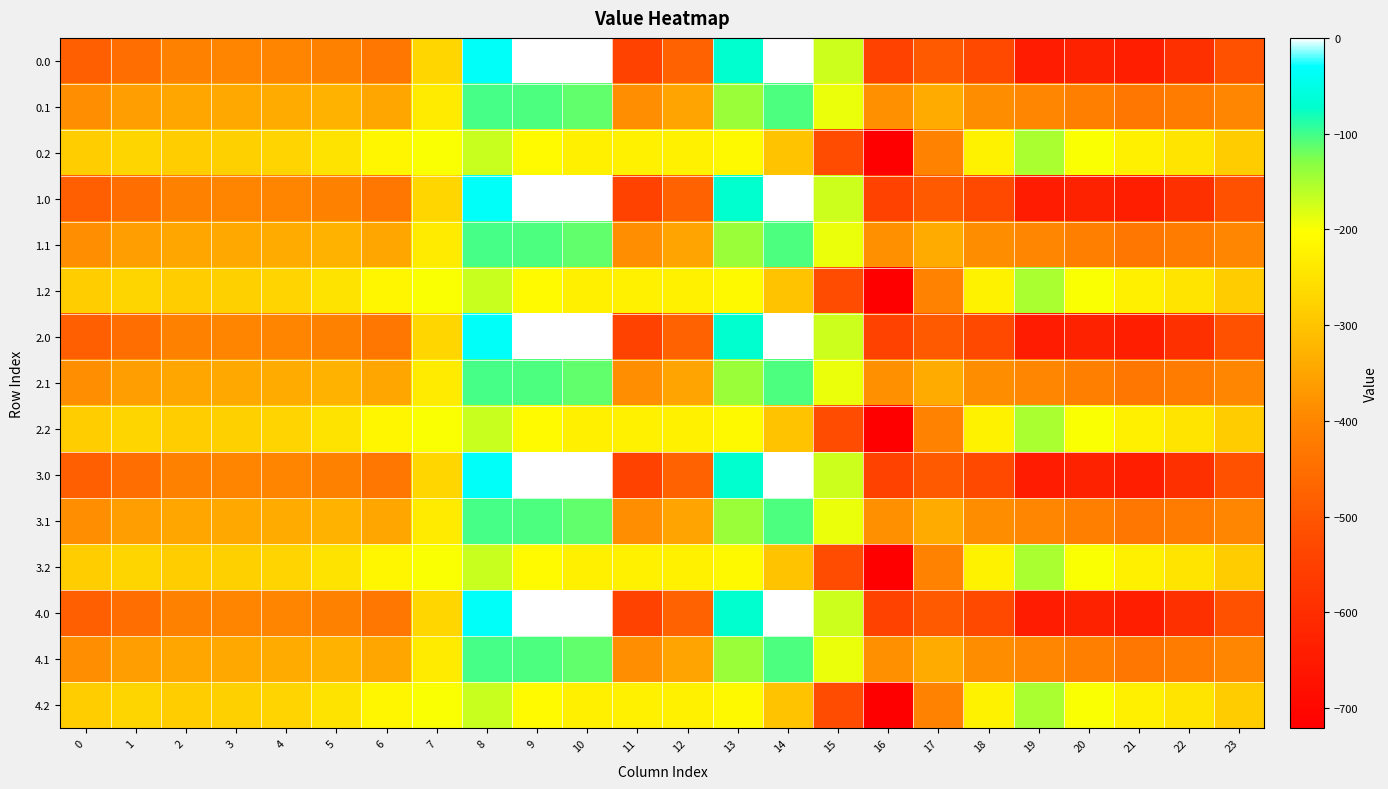

Between 4 and 7, which is larger?

7